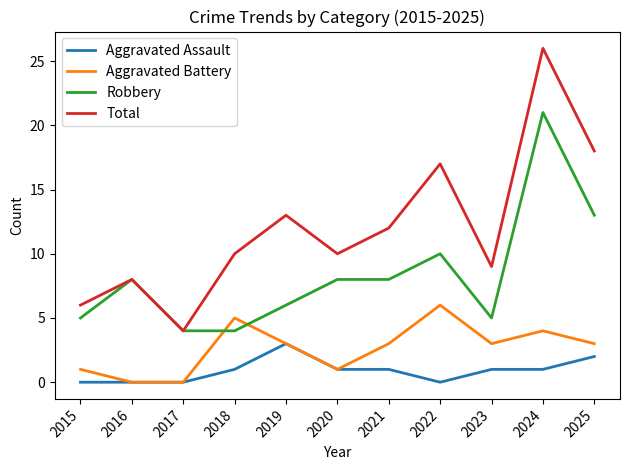

True or false: Aggravated Assault and Total intersect in this chart.

False